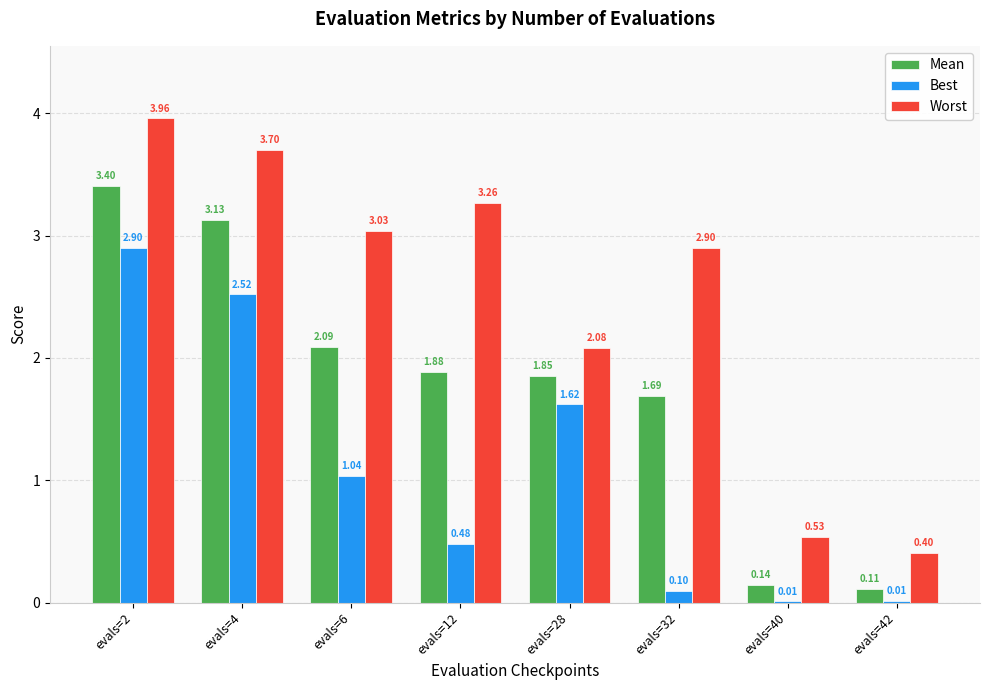

Which series changed the most between evals=4 and evals=6?

Best